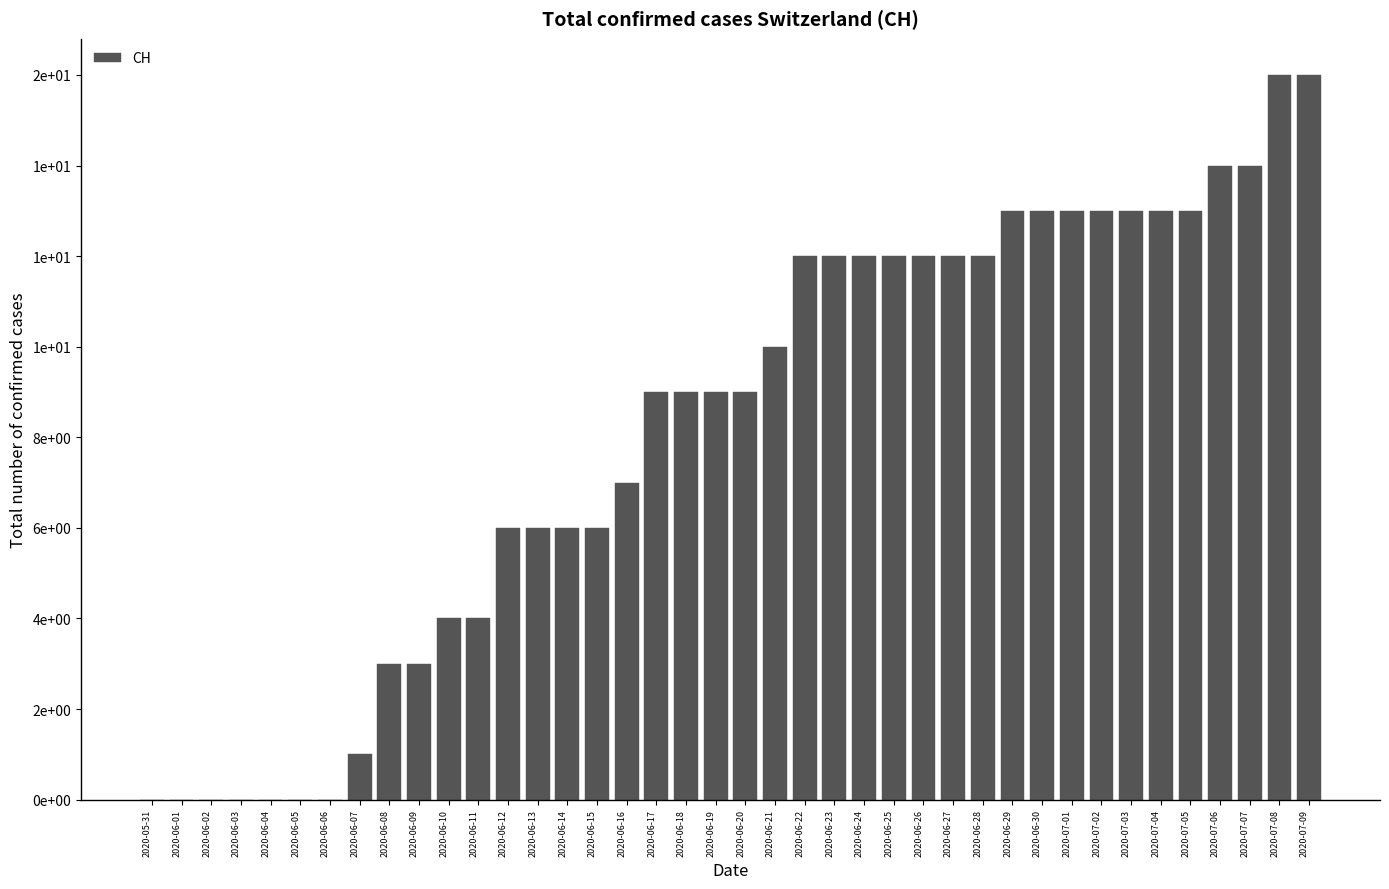

Rank the categories by value from highest to lowest.

2020-07-08, 2020-07-09, 2020-07-06, 2020-07-07, 2020-06-29, 2020-06-30, 2020-07-01, 2020-07-02, 2020-07-03, 2020-07-04, 2020-07-05, 2020-06-22, 2020-06-23, 2020-06-24, 2020-06-25, 2020-06-26, 2020-06-27, 2020-06-28, 2020-06-21, 2020-06-17, 2020-06-18, 2020-06-19, 2020-06-20, 2020-06-16, 2020-06-12, 2020-06-13, 2020-06-14, 2020-06-15, 2020-06-10, 2020-06-11, 2020-06-08, 2020-06-09, 2020-06-07, 2020-05-31, 2020-06-01, 2020-06-02, 2020-06-03, 2020-06-04, 2020-06-05, 2020-06-06